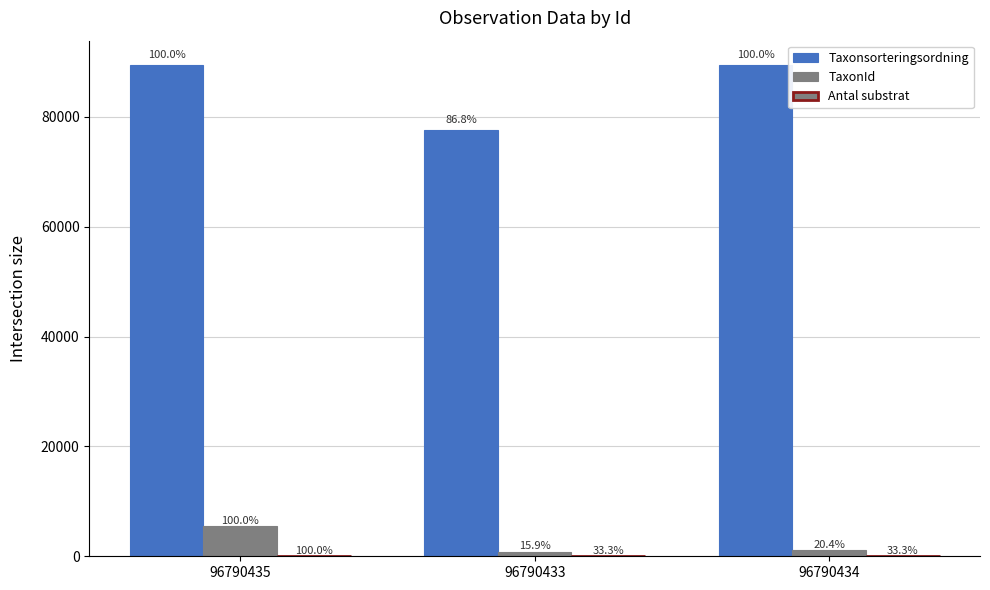

What position from the right is 96790433?

2